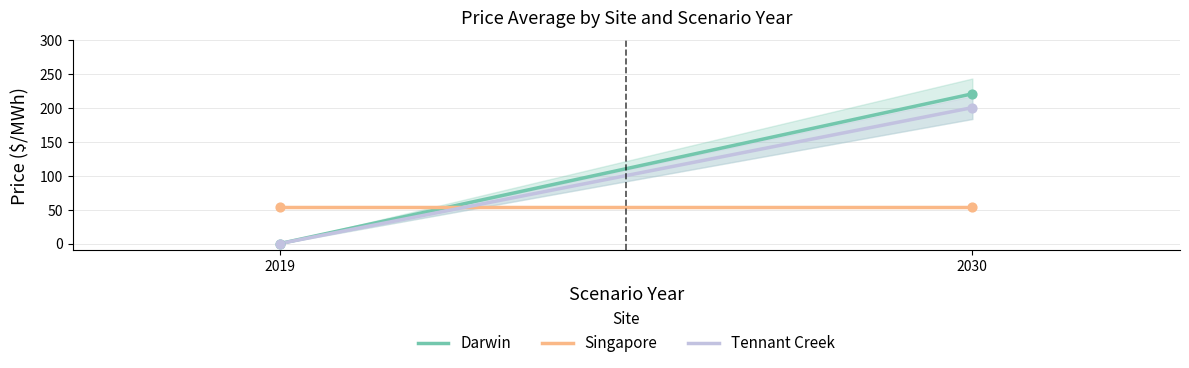

Is the value of Singapore at 2030 greater than the value of Darwin at 2019?

Yes